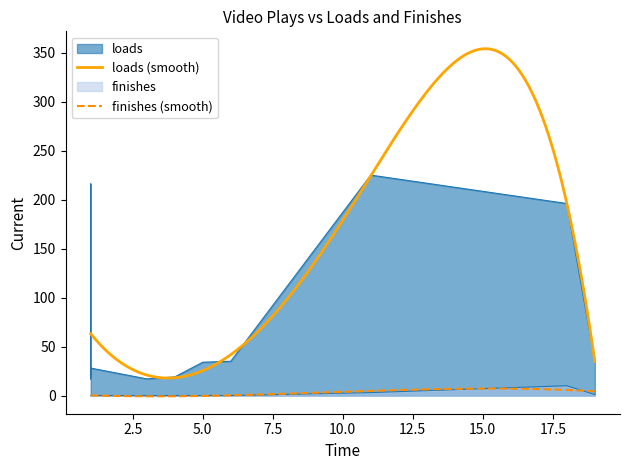

True or false: loads and finishes intersect in this chart.

False